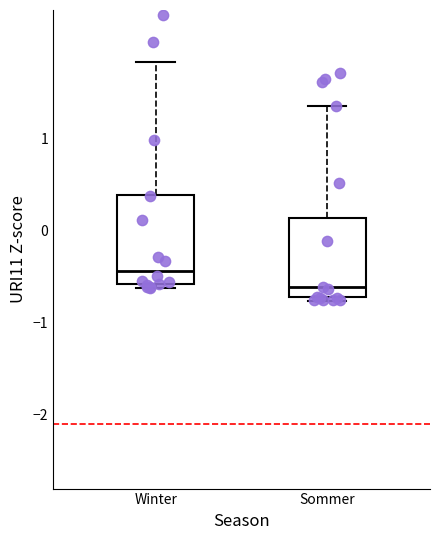

Reading left to right, read every box against the y-axis: the position of its median line, the range the box covers, and the ends of its whiskers. The values are not printed on the chart, so give them approximately, as read against the axis.

Winter: median -0.4, box -0.6 to 0.4, whiskers -0.6 (just below the box's lower edge) to 1.8
Sommer: median -0.6, box -0.7 to 0.1, whiskers -0.8 to 1.4